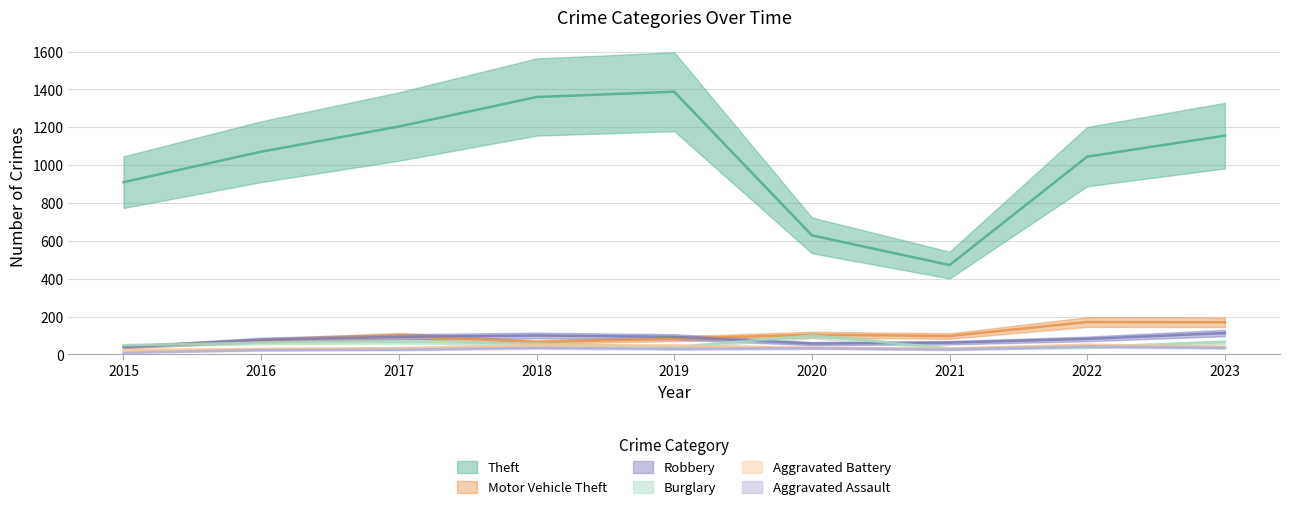

How many values in the Aggravated Battery series exceed 35?

4